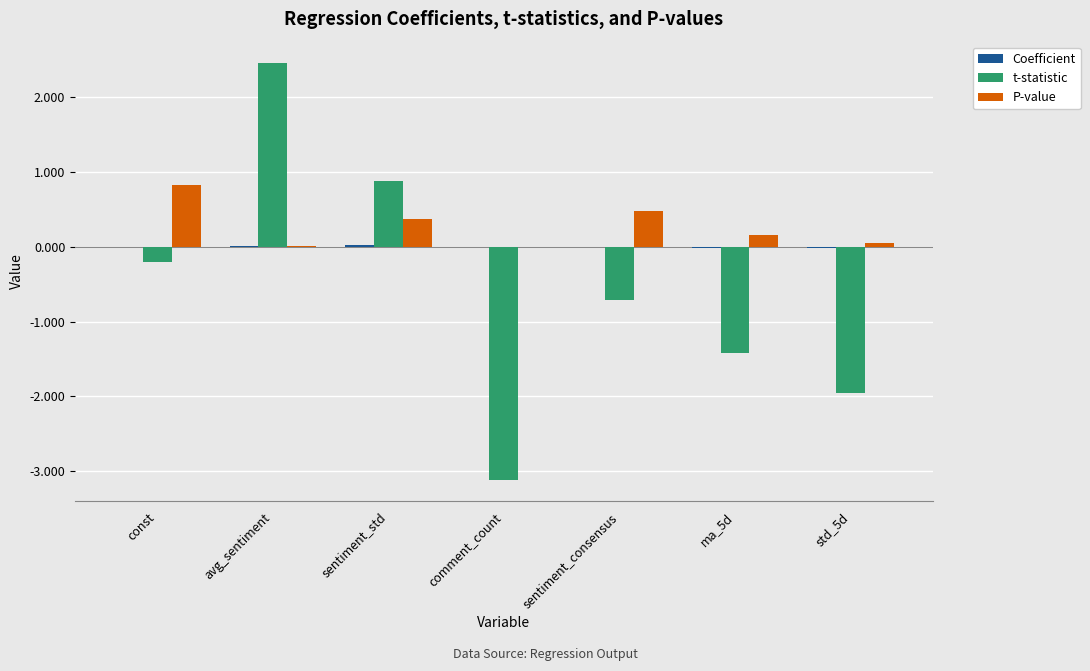

How many groups of bars are there?

7